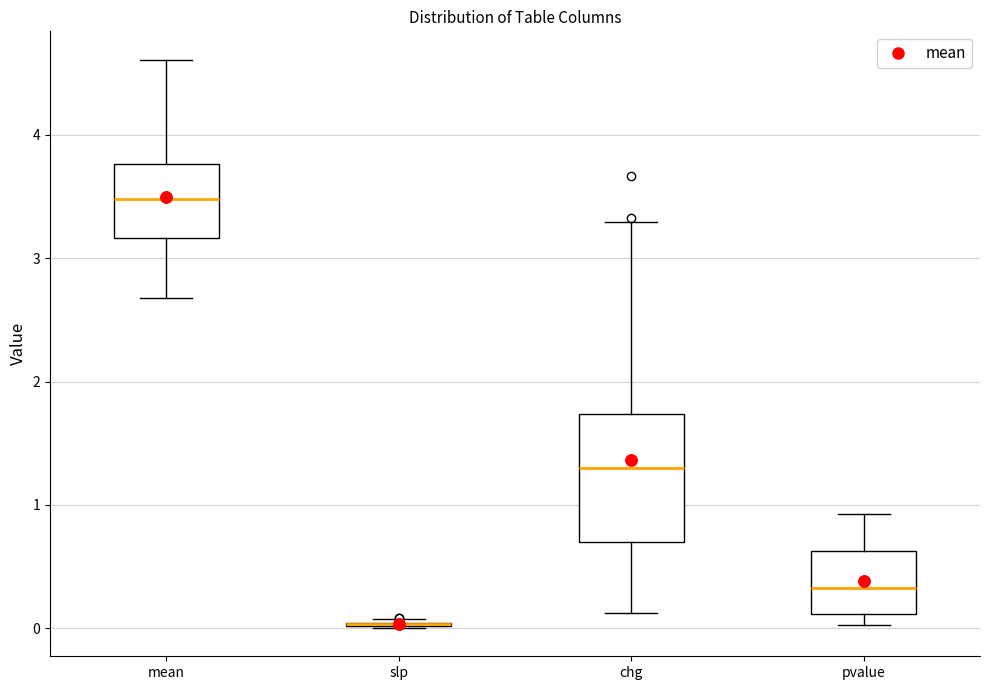

Comparing the boxes themselves (not the whiskers), which one is the tallest?

chg